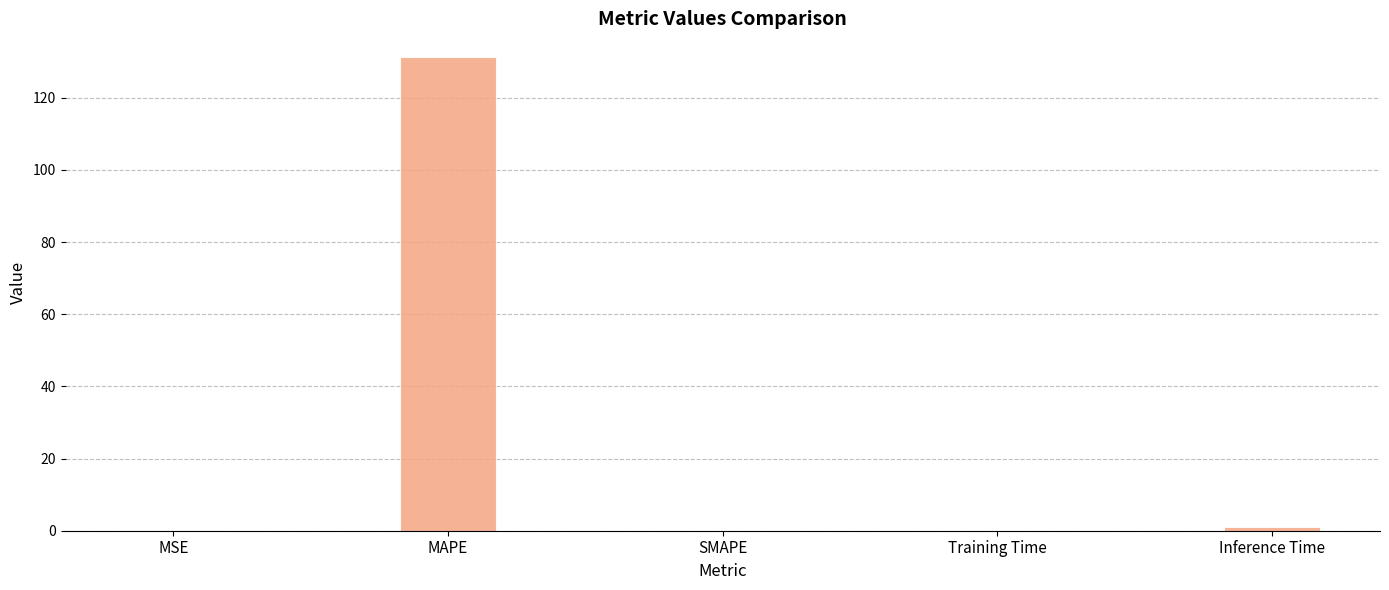

What is the sum of all values?

132.5